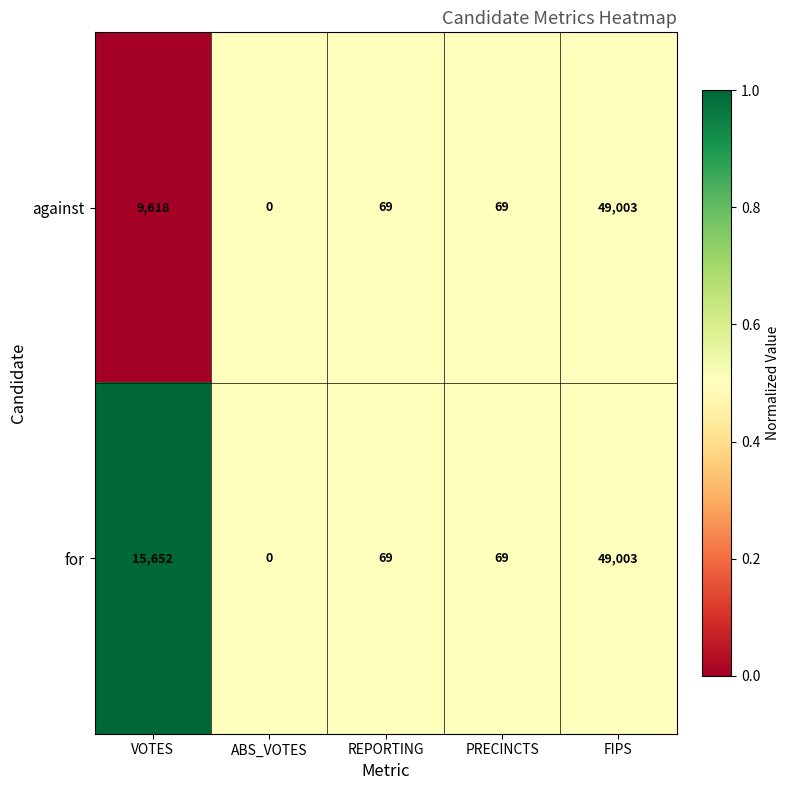

At which label does against first exceed 69?

VOTES